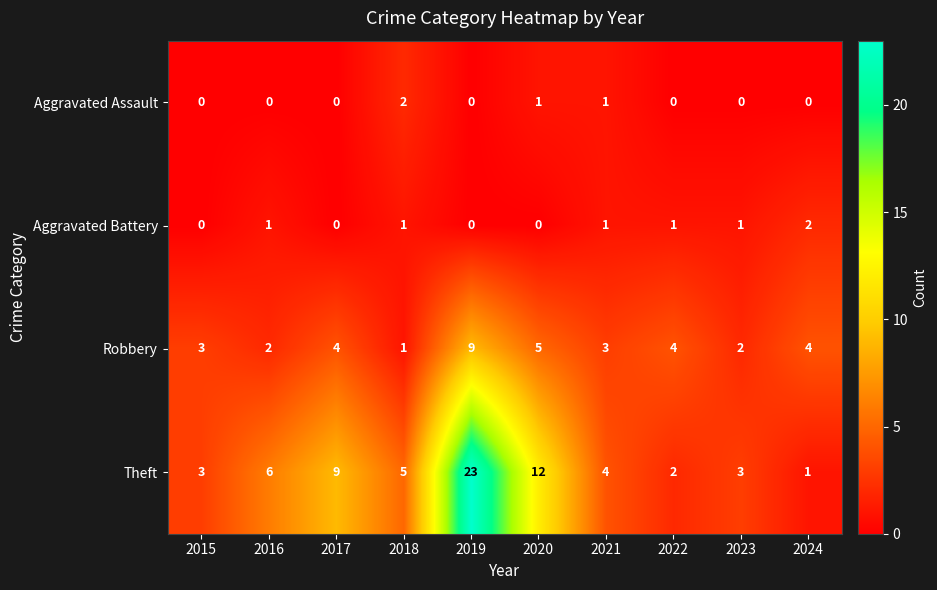

Is it true that Aggravated Assault equals 0 at 2023?

True